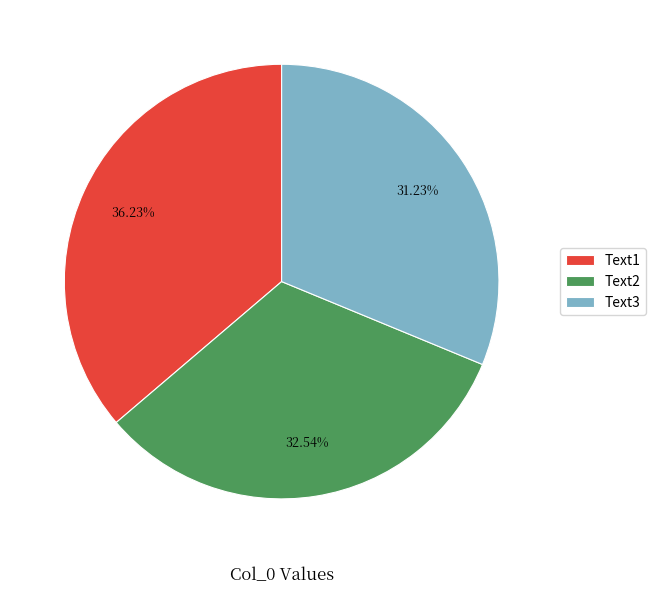

To the nearest percent, what is the difference between the Text1 and Text2 slice percentages?

4%